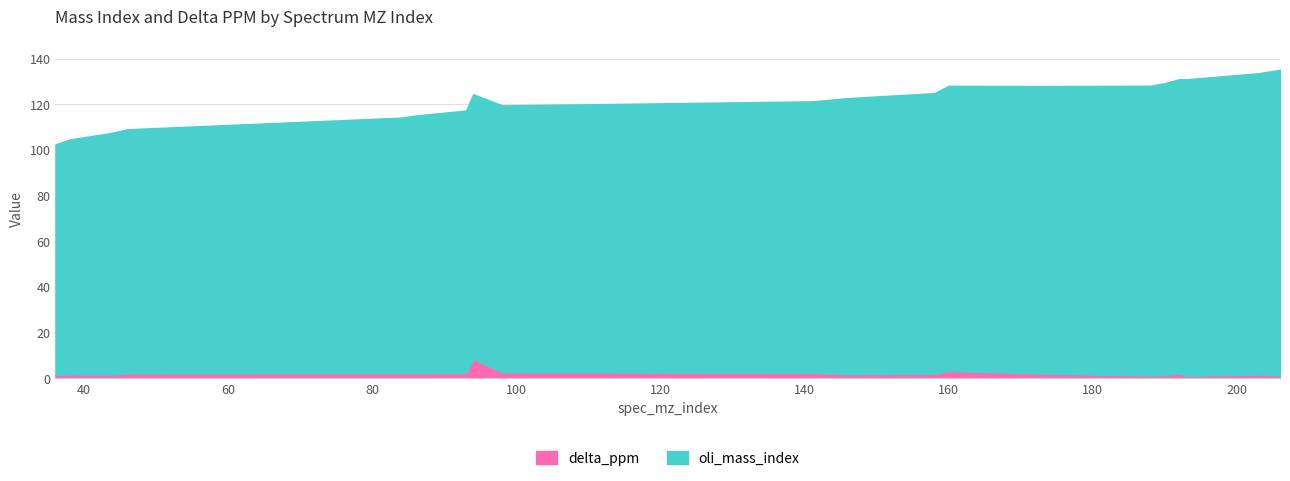

What is the approximate value of delta_ppm at 193?

0.9